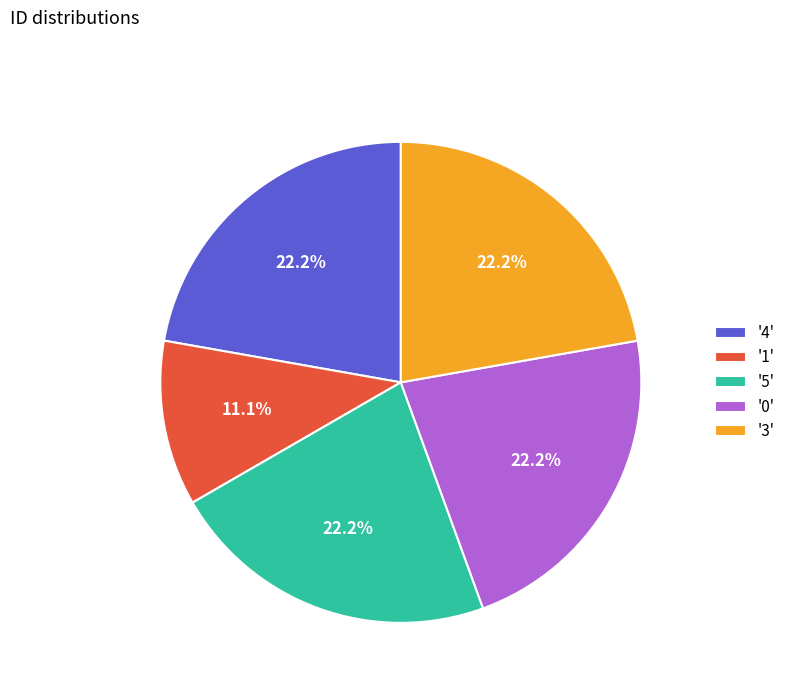

What is the ratio of the value at '1' to the value at '4'?

0.5